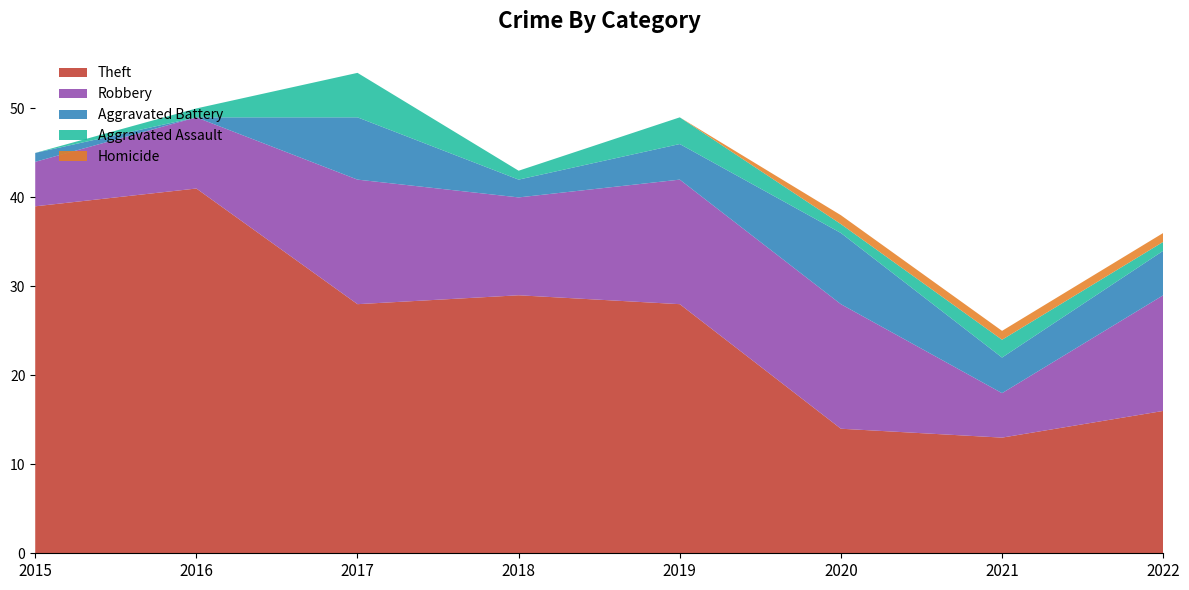

Reading left to right, transcribe all the data shown in this chart.

Theft: 2015=39	2016=41	2017=28	2018=29	2019=28	2020=14	2021=13	2022=16
Robbery: 2015=5	2016=8	2017=14	2018=11	2019=14	2020=14	2021=5	2022=13
Aggravated Battery: 2015=1	2016=0	2017=7	2018=2	2019=4	2020=8	2021=4	2022=5
Aggravated Assault: 2015=0	2016=1	2017=5	2018=1	2019=3	2020=1	2021=2	2022=1
Homicide: 2015=0	2016=0	2017=0	2018=0	2019=0	2020=1	2021=1	2022=1